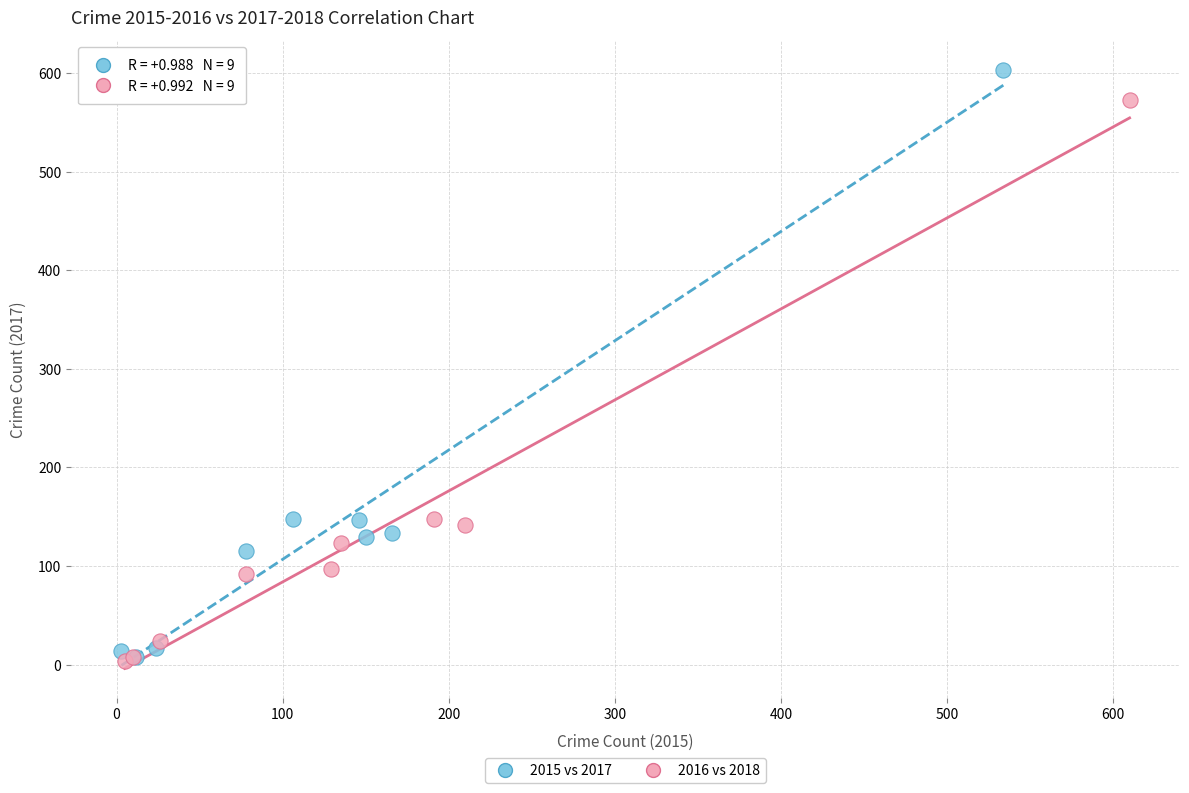

Which series has the largest Y range (max minus min)?

2015 vs 2017